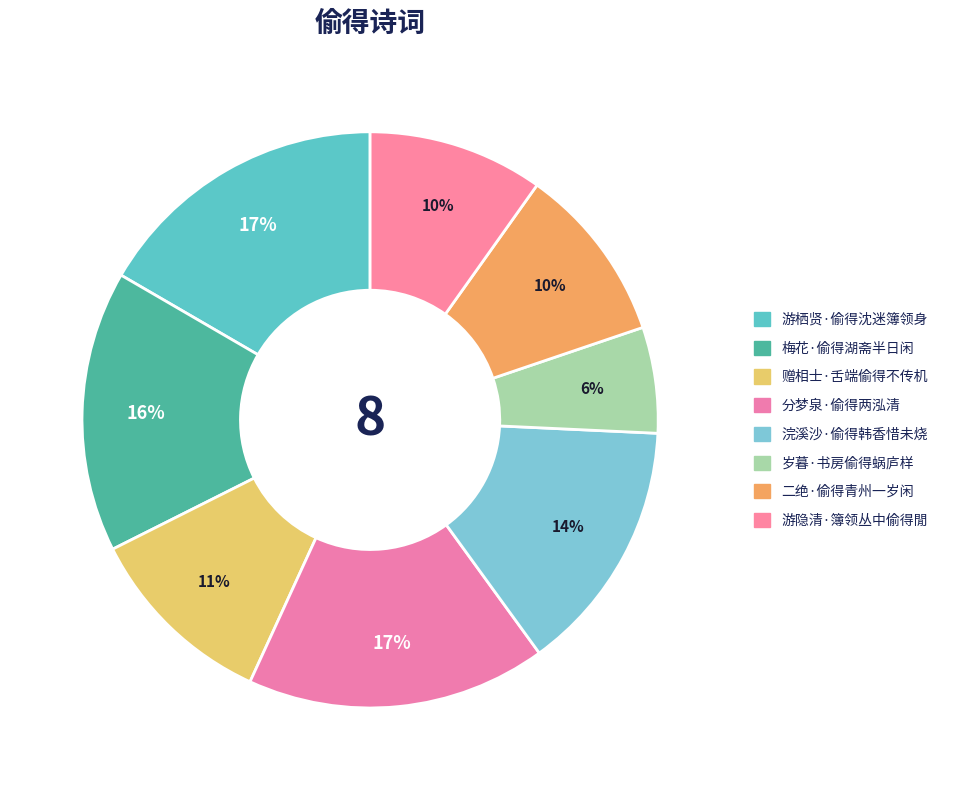

Which category has the smallest portion of the pie?

岁暮·书房偷得蜗庐样